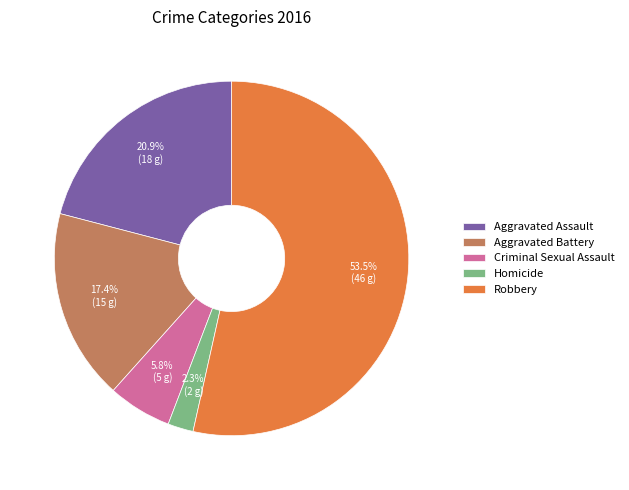

What portion of the pie excludes Aggravated Assault?

79.1%